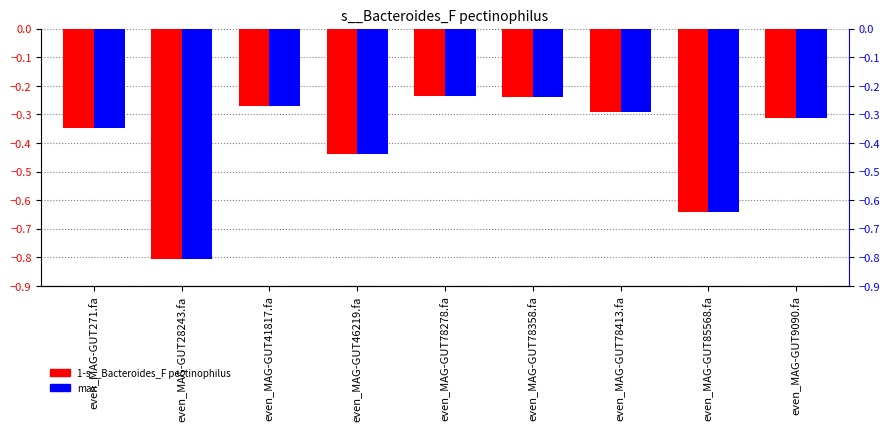

At which label is max closest to 0?

even_MAG-GUT78278.fa